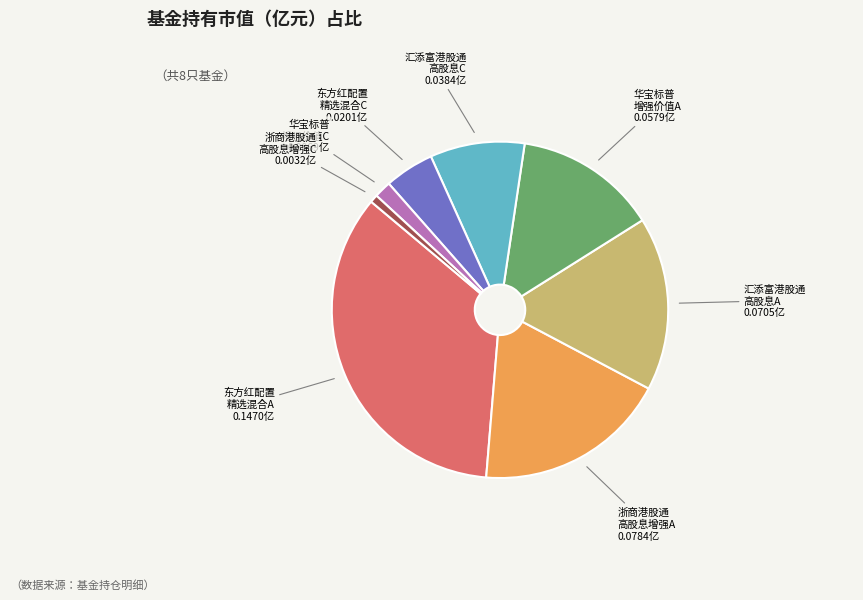

Is there any slice that represents more than half of the pie?

No